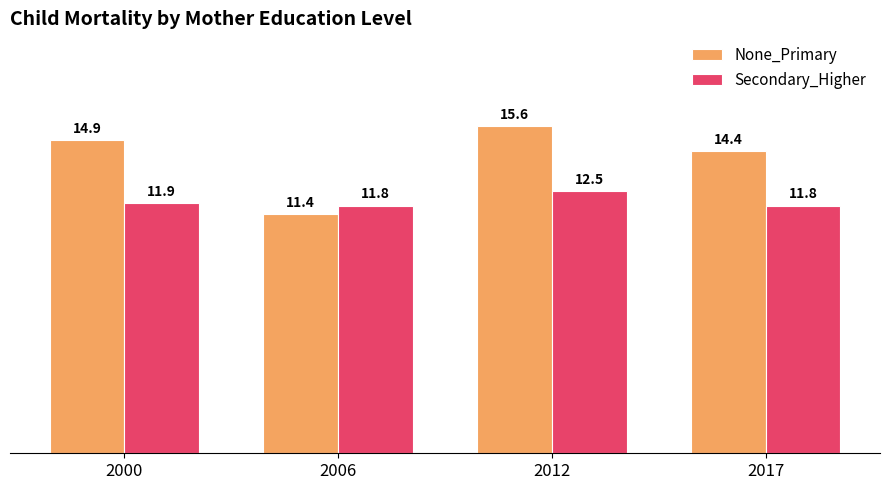

Where is None_Primary nearest to the value 13?

2017